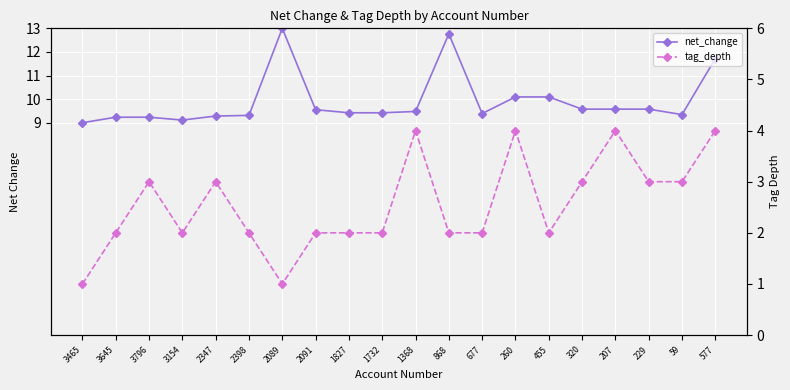

Which category has the highest value in the net_change series?

2089